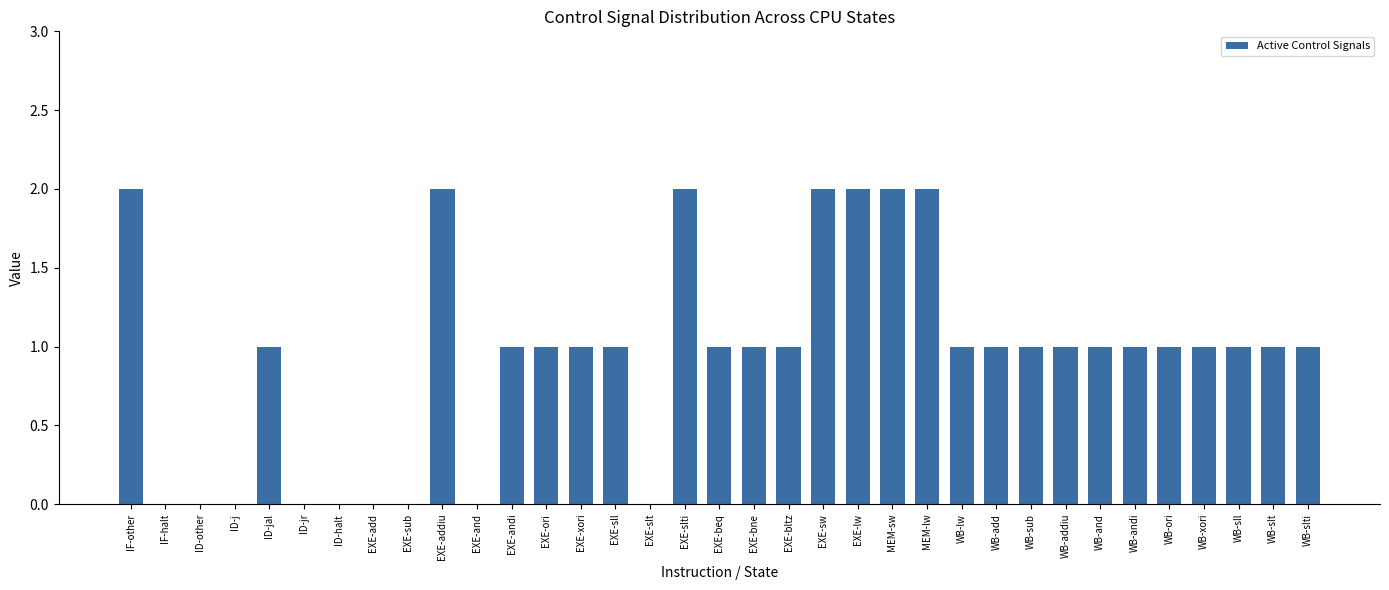

The chart shows a value of 1 at WB-and. True or false?

True